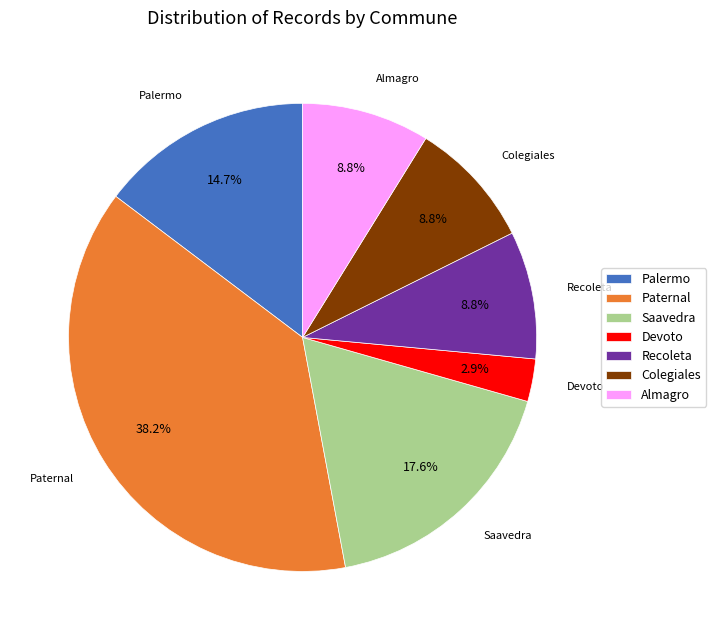

Which has a higher value, Saavedra or Devoto?

Saavedra